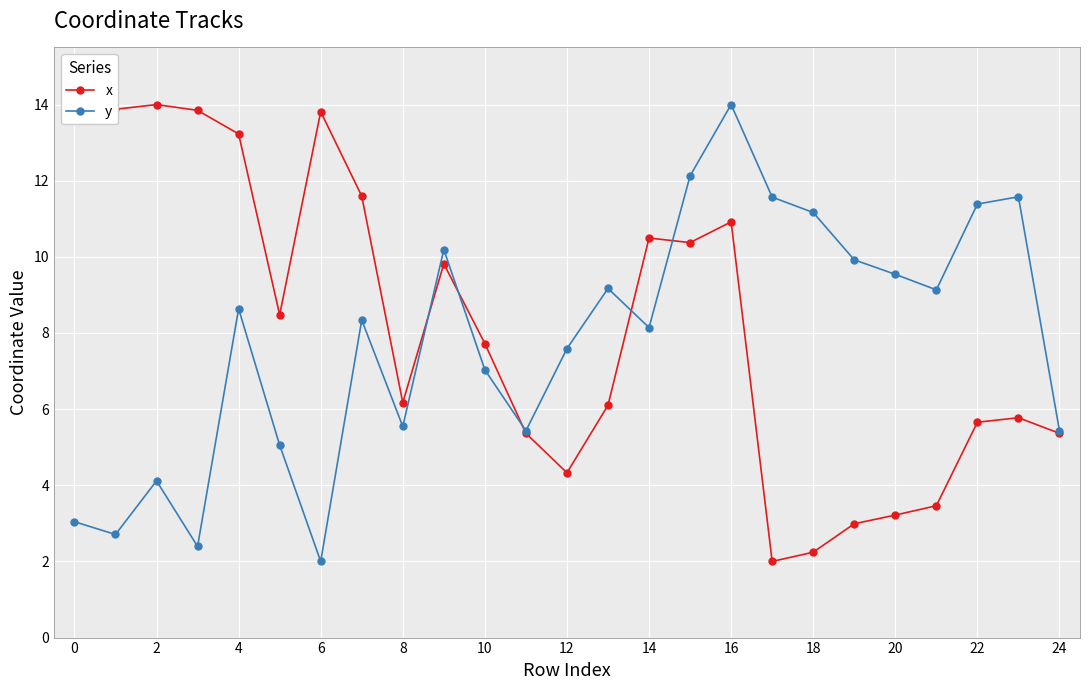

What is the smallest value displayed?

2.0